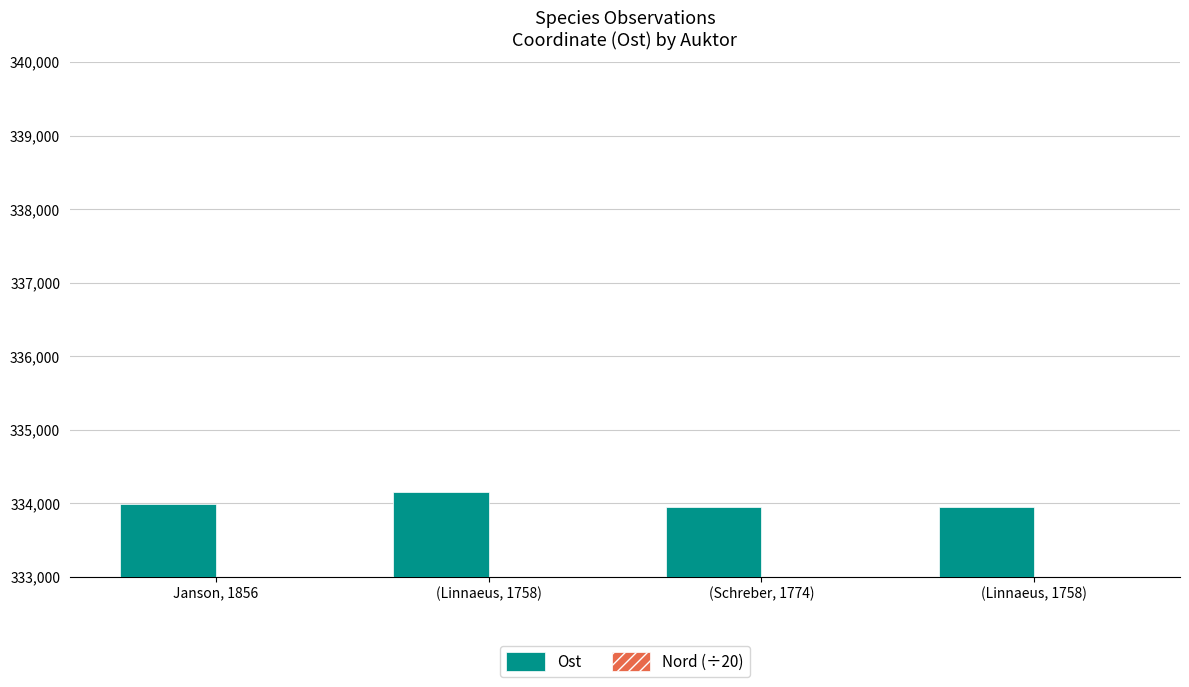

How many bars are there in total?

8